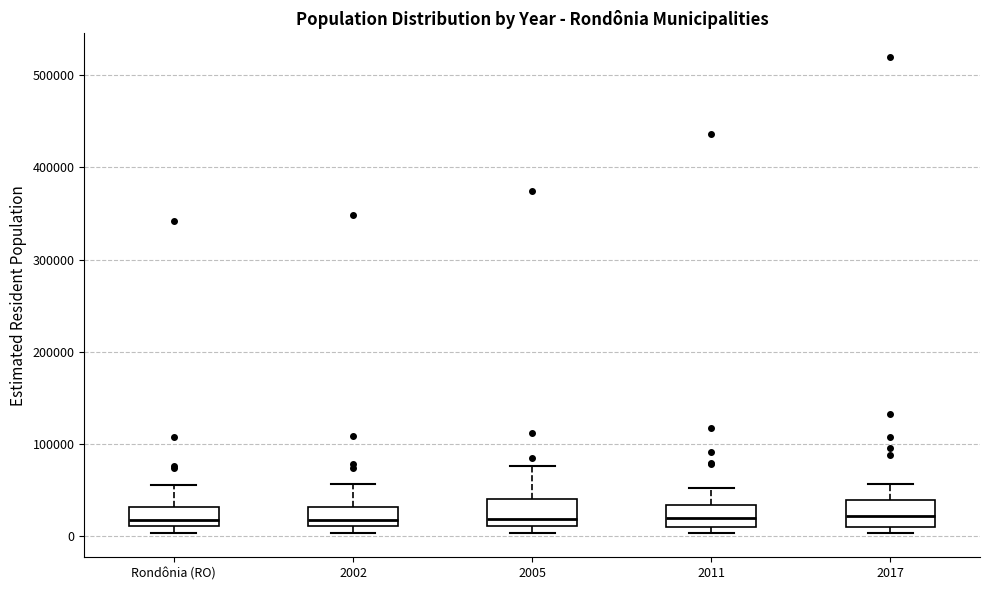

Reading left to right, read every box against the y-axis: the position of its median line, the range the box covers, and the ends of its whiskers. The values are not printed on the chart, so give them approximately, as read against the axis.

Rondônia (RO): median 20000, box 10000 to 30000, whiskers 0 to 60000
2002: median 20000, box 10000 to 30000, whiskers 0 to 60000
2005: median 20000, box 10000 to 40000, whiskers 0 to 80000
2011: median 20000, box 10000 to 30000, whiskers 0 to 50000
2017: median 20000, box 10000 to 40000, whiskers 0 to 60000